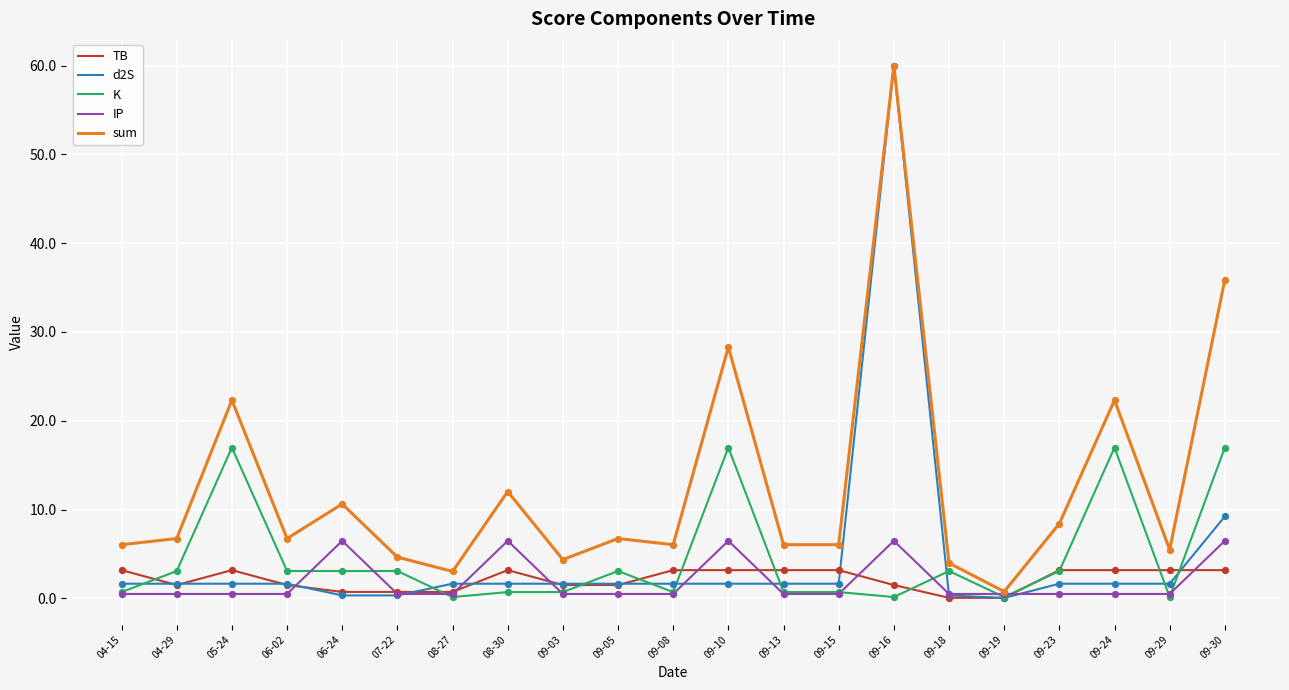

What are all the series names shown in the legend?

TB, d2S, K, IP, sum